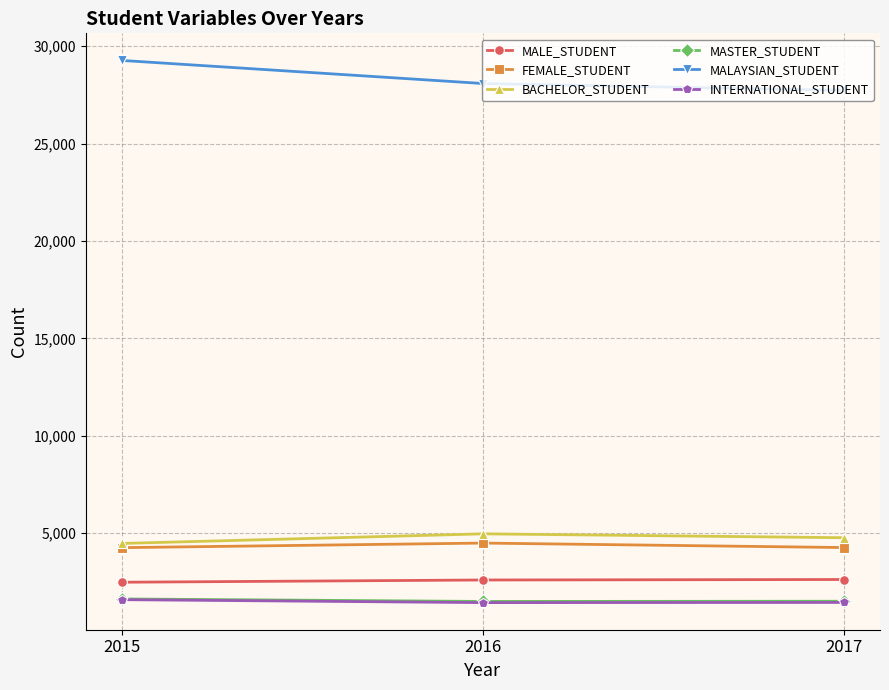

What are all the series names shown in the legend?

MALE_STUDENT, FEMALE_STUDENT, BACHELOR_STUDENT, MASTER_STUDENT, MALAYSIAN_STUDENT, INTERNATIONAL_STUDENT